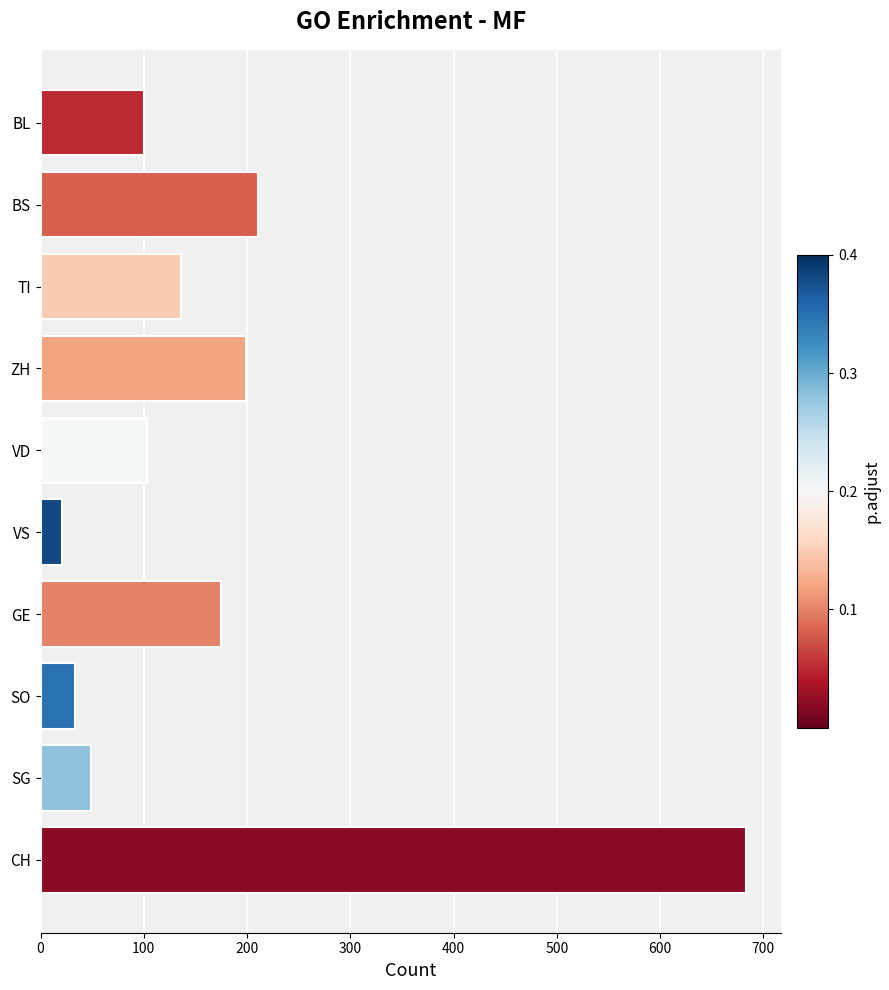

Reading top to bottom, transcribe all the data shown in this chart.

BL=100	BS=211	TI=136	ZH=199	VD=103	VS=21	GE=175	SO=33	SG=49	CH=683